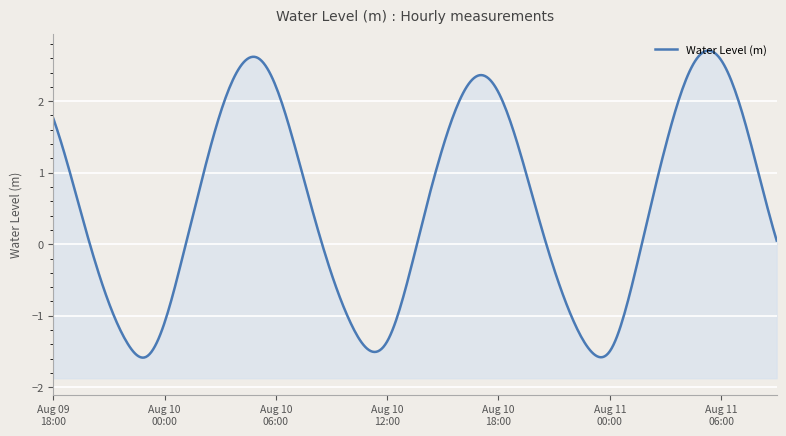

What is the difference between the maximum and minimum values?

4.3